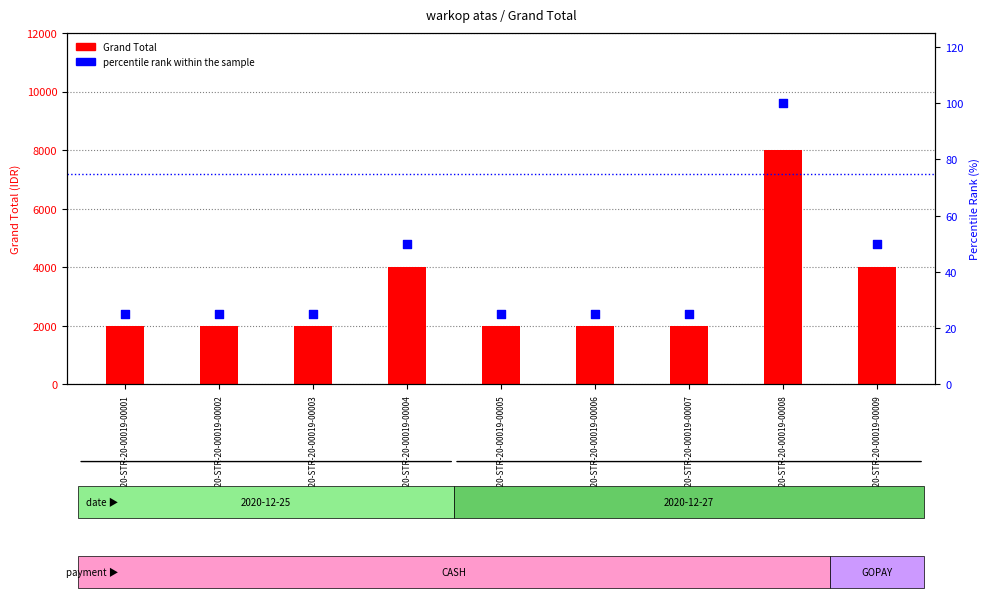

What is the total value across all series at TR1220-STR-20-00019-00006?

2025